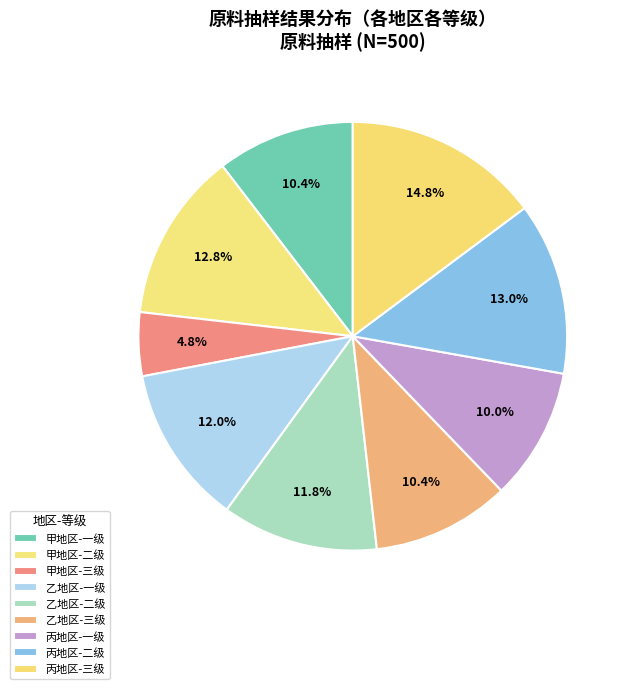

How many slices are in this pie chart?

9